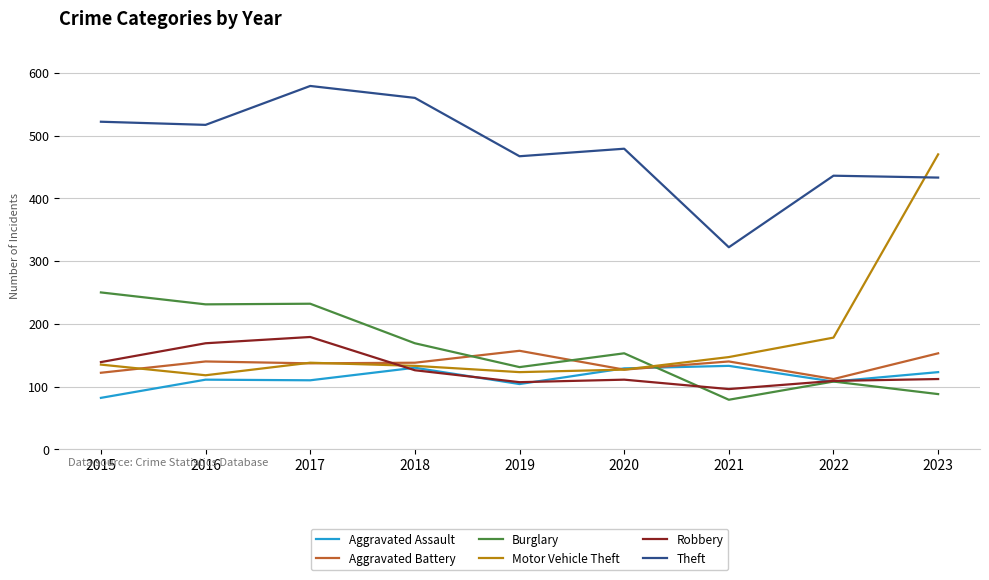

In Aggravated Battery, how many points are higher than both neighbors (excluding endpoints)?

3